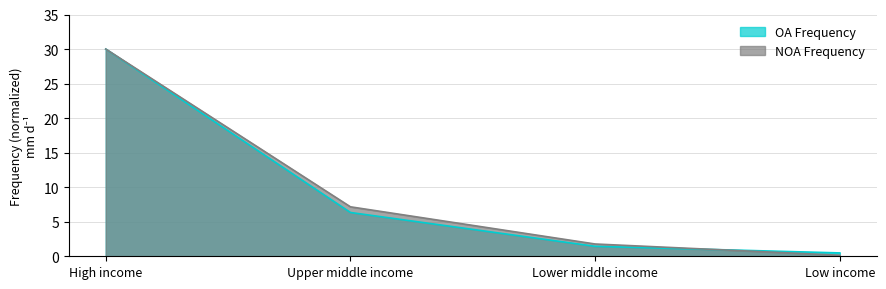

What is the spread (max minus min) of values at Upper middle income?

0.8